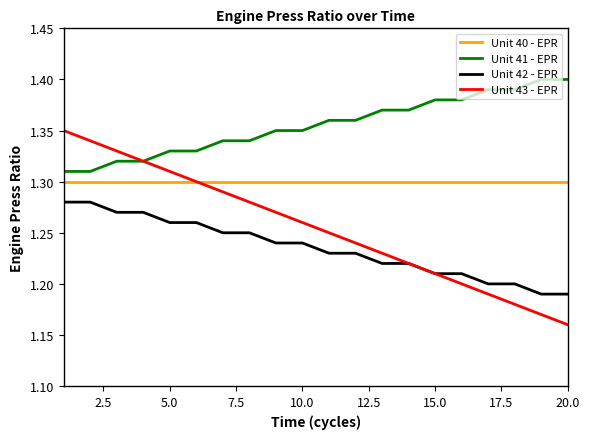

True or false: Unit 40 - EPR and Unit 42 - EPR intersect in this chart.

False